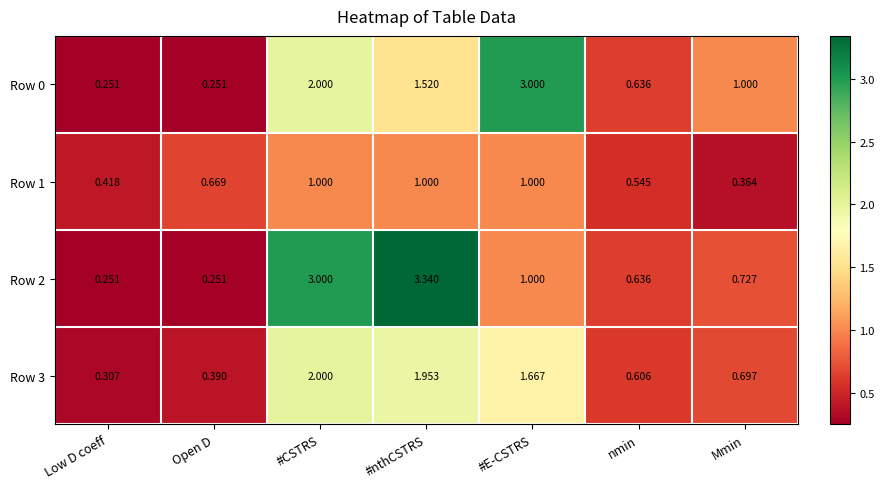

At which label does Row 0 first exceed 1?

#CSTRS